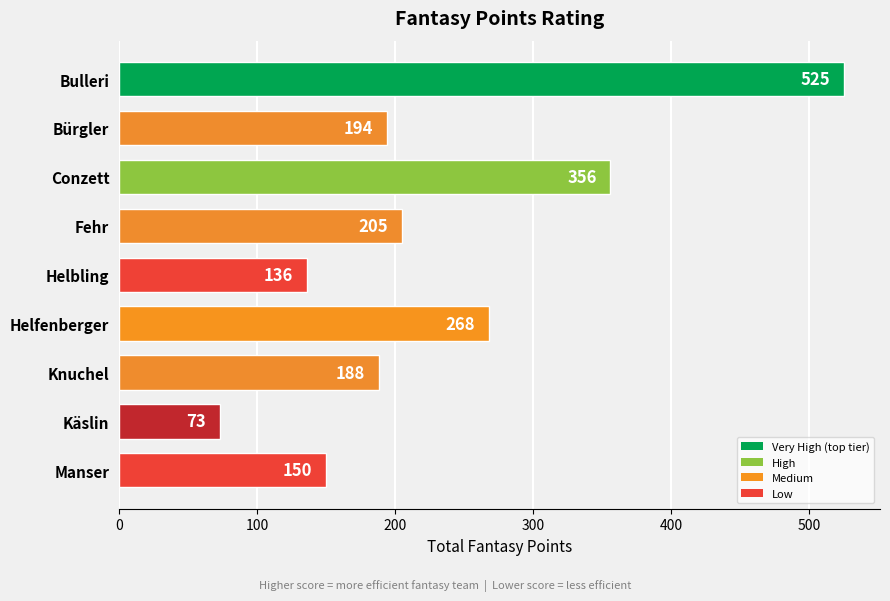

The value at Helfenberger is 124. True or false?

False